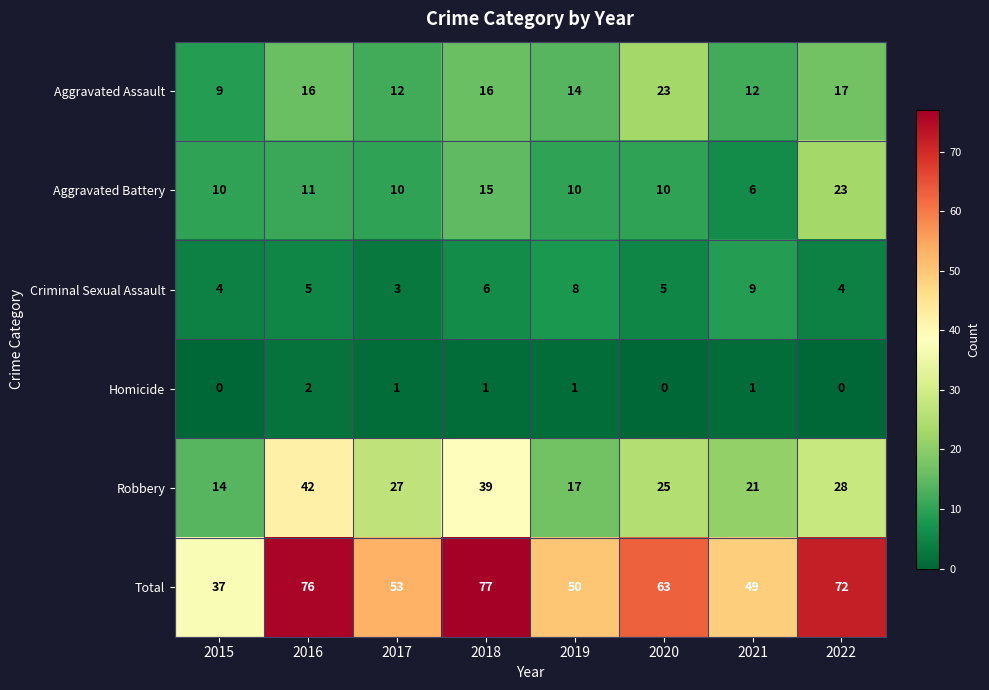

At how many categories does at least one series exceed 27?

8